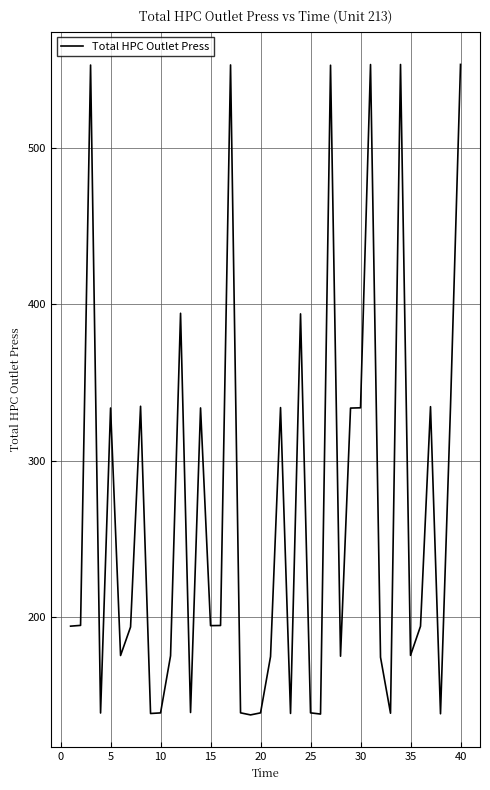

What is the maximum value shown in the chart?

553.5